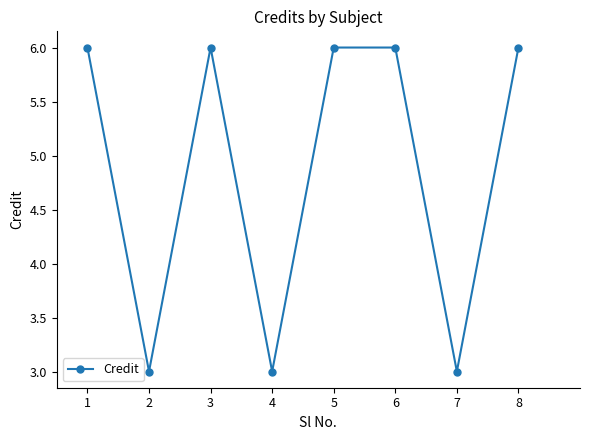

True or false: the data has more than 2 interior local peaks.

False